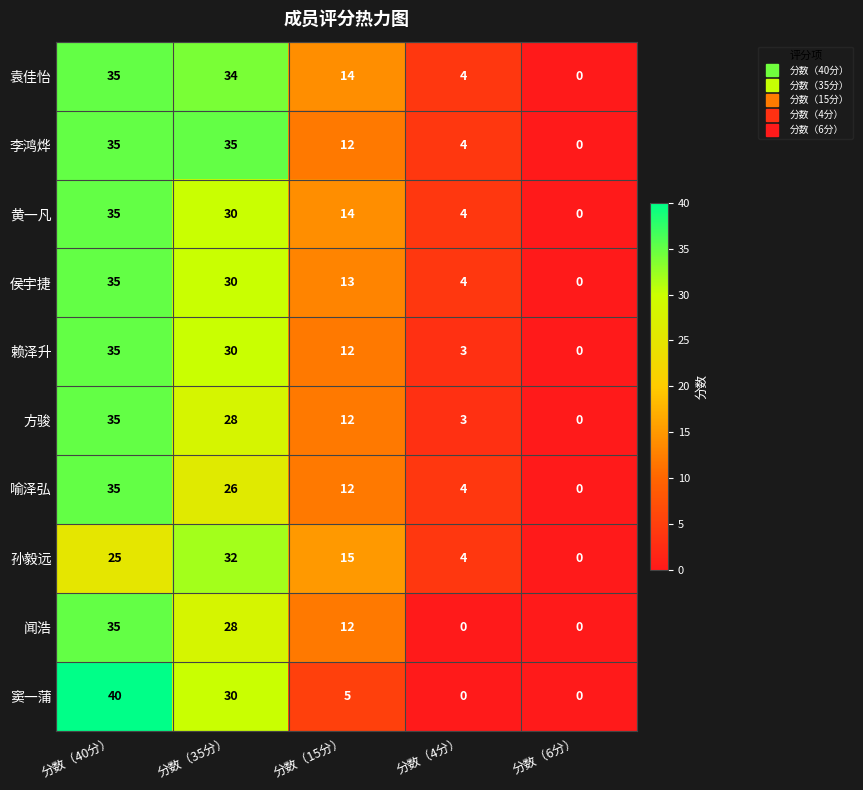

Rank the categories by 方骏 value from highest to lowest.

分数（40分）, 分数（35分）, 分数（15分）, 分数（4分）, 分数（6分）